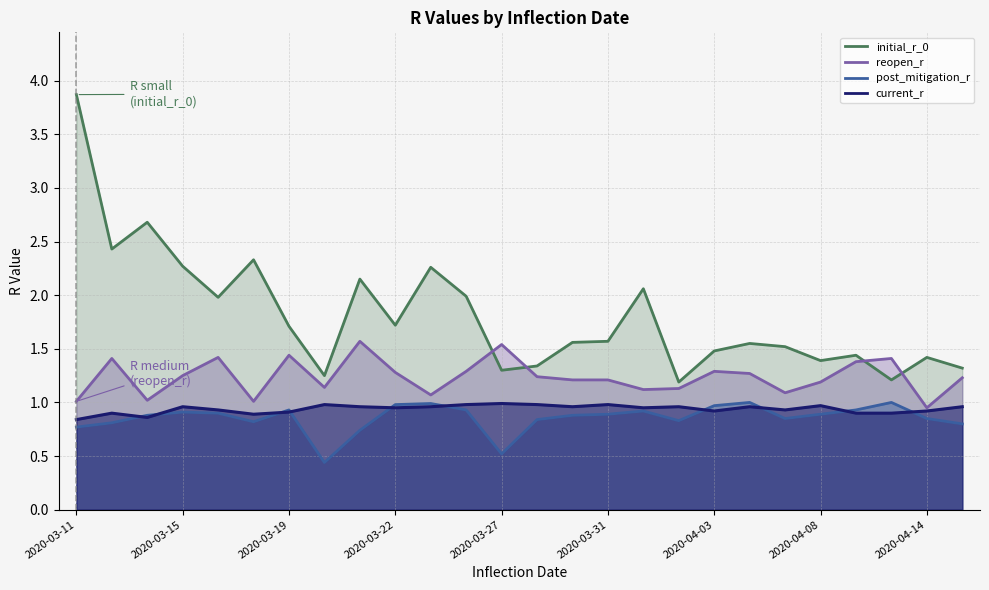

Reading left to right, what are all the values shown in this chart?

initial_r_0: 2020-03-11=3.9	2020-03-13=2.4	2020-03-14=2.7	2020-03-15=2.3	2020-03-17=2.0	2020-03-18=2.3	2020-03-19=1.7	2020-03-20=1.2	2020-03-21=2.1	2020-03-22=1.7	2020-03-23=2.3	2020-03-25=2.0	2020-03-27=1.3	2020-03-28=1.3	2020-03-30=1.6	2020-03-31=1.6	2020-04-01=2.1	2020-04-02=1.2	2020-04-03=1.5	2020-04-04=1.6	2020-04-06=1.5	2020-04-08=1.4	2020-04-10=1.4	2020-04-13=1.2	2020-04-14=1.4	2020-04-24=1.3
reopen_r: 2020-03-11=1.0	2020-03-13=1.4	2020-03-14=1.0	2020-03-15=1.2	2020-03-17=1.4	2020-03-18=1.0	2020-03-19=1.4	2020-03-20=1.1	2020-03-21=1.6	2020-03-22=1.3	2020-03-23=1.1	2020-03-25=1.3	2020-03-27=1.5	2020-03-28=1.2	2020-03-30=1.2	2020-03-31=1.2	2020-04-01=1.1	2020-04-02=1.1	2020-04-03=1.3	2020-04-04=1.3	2020-04-06=1.1	2020-04-08=1.2	2020-04-10=1.4	2020-04-13=1.4	2020-04-14=0.9	2020-04-24=1.2
post_mitigation_r: 2020-03-11=0.8	2020-03-13=0.8	2020-03-14=0.9	2020-03-15=0.9	2020-03-17=0.9	2020-03-18=0.8	2020-03-19=0.9	2020-03-20=0.4	2020-03-21=0.7	2020-03-22=1.0	2020-03-23=1.0	2020-03-25=0.9	2020-03-27=0.5	2020-03-28=0.8	2020-03-30=0.9	2020-03-31=0.9	2020-04-01=0.9	2020-04-02=0.8	2020-04-03=1.0	2020-04-04=1.0	2020-04-06=0.8	2020-04-08=0.9	2020-04-10=0.9	2020-04-13=1.0	2020-04-14=0.8	2020-04-24=0.8
current_r: 2020-03-11=0.8	2020-03-13=0.9	2020-03-14=0.9	2020-03-15=1.0	2020-03-17=0.9	2020-03-18=0.9	2020-03-19=0.9	2020-03-20=1.0	2020-03-21=1.0	2020-03-22=0.9	2020-03-23=1.0	2020-03-25=1.0	2020-03-27=1.0	2020-03-28=1.0	2020-03-30=1.0	2020-03-31=1.0	2020-04-01=0.9	2020-04-02=1.0	2020-04-03=0.9	2020-04-04=1.0	2020-04-06=0.9	2020-04-08=1.0	2020-04-10=0.9	2020-04-13=0.9	2020-04-14=0.9	2020-04-24=1.0